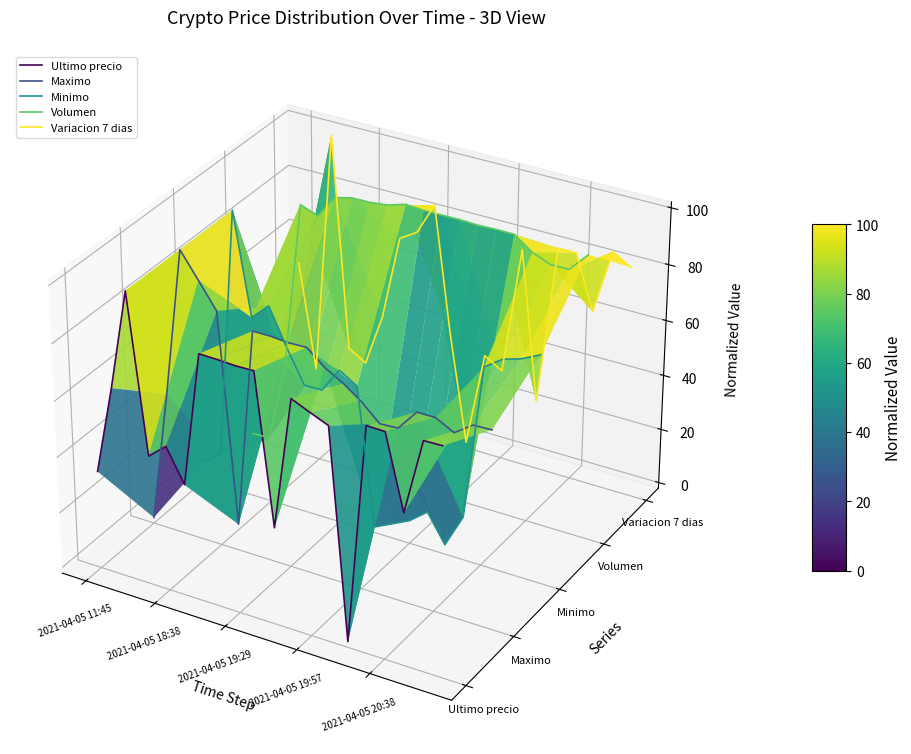

What are all the series names shown in the legend?

Ultimo precio, Maximo, Minimo, Volumen, Variacion 7 dias